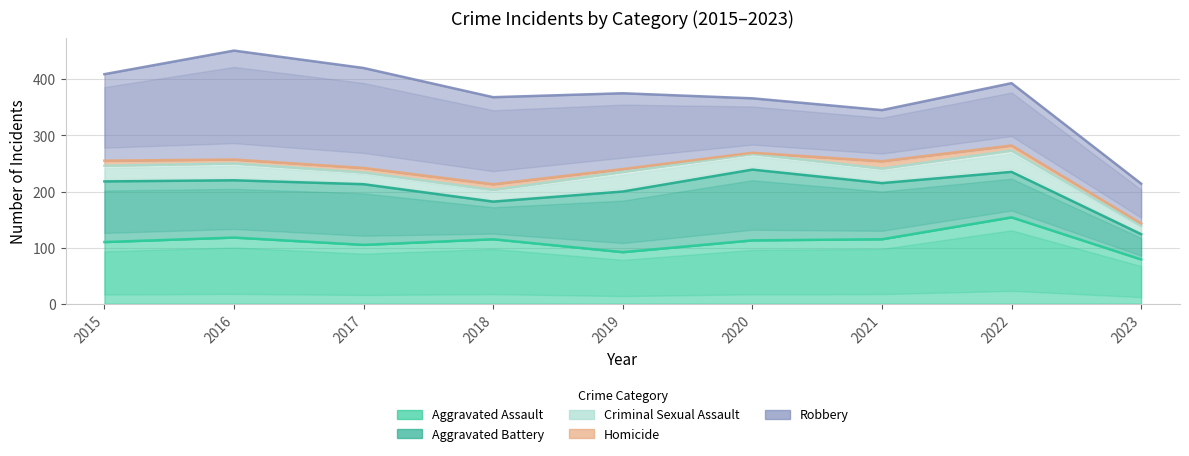

True or false: Aggravated Assault and Criminal Sexual Assault cross at least once.

False